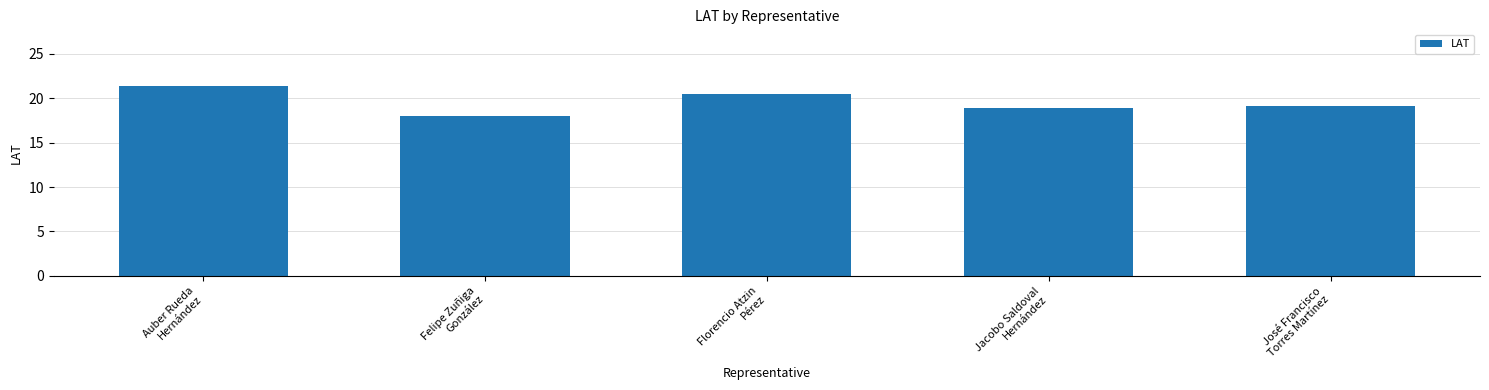

Are the bars grouped side by side (vs. stacked)?

No